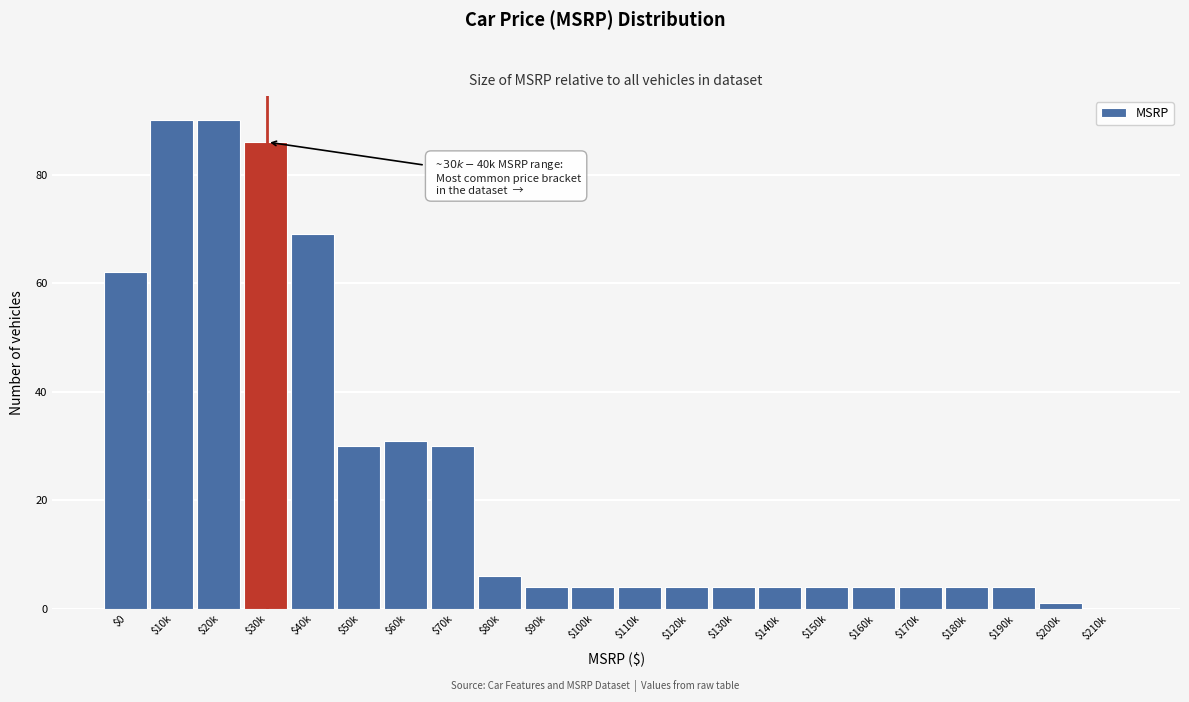

What is the sum of all values?

539